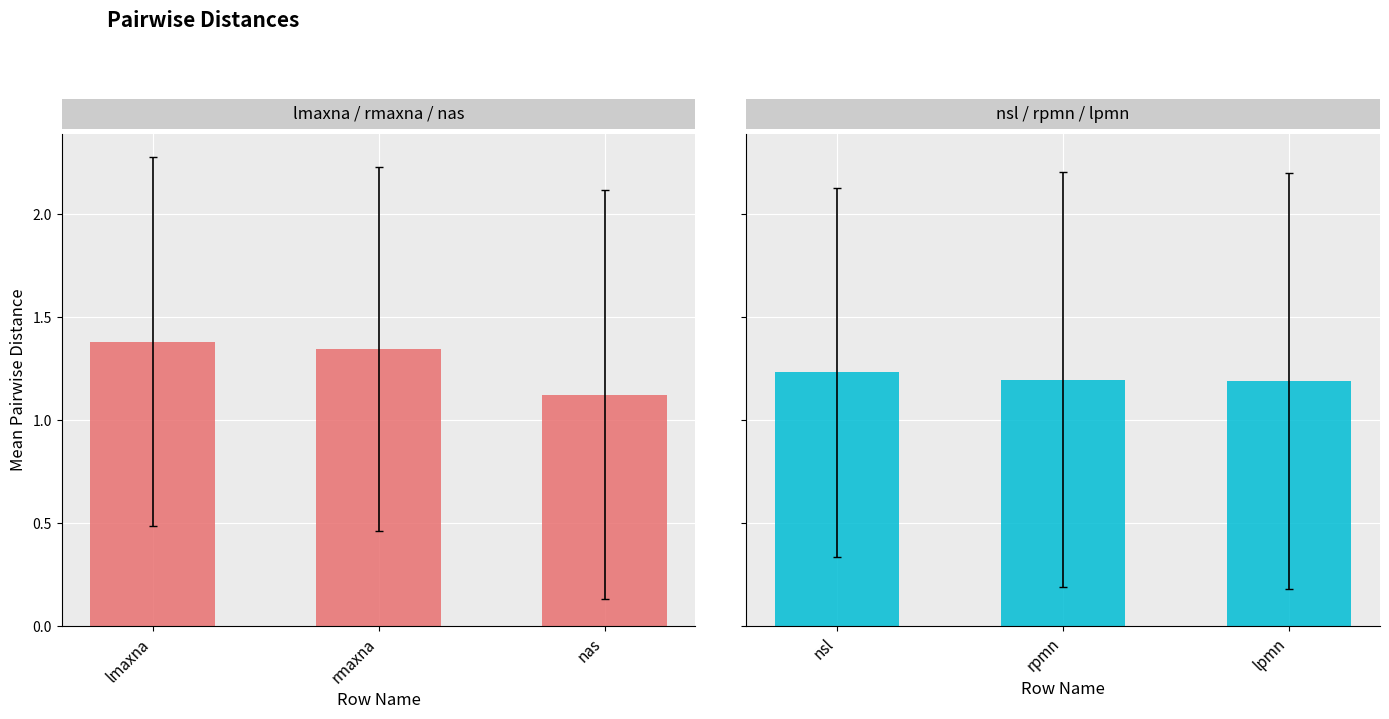

Rank the series by their average value, from lowest to highest.

nsl / rpmn / lpmn, lmaxna / rmaxna / nas